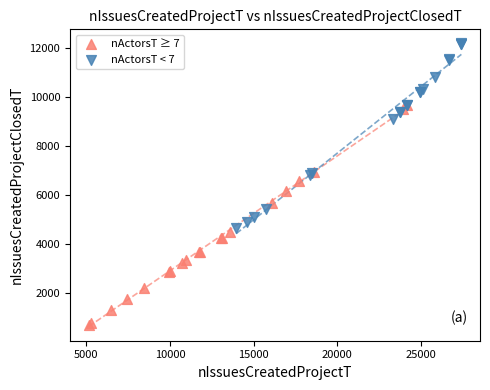

Which series reaches the maximum Y coordinate?

nActorsT < 7